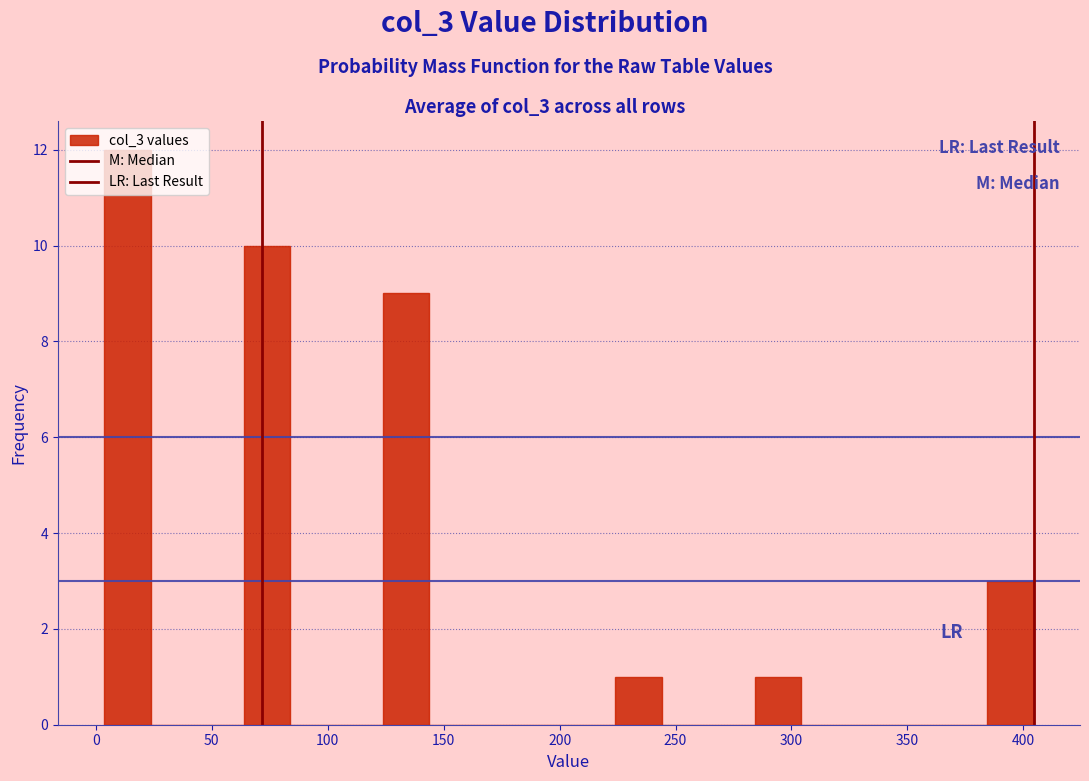

Reading left to right, transcribe this chart: for each bar, give the range it covers on the x-axis and its height. Neither the bar edges nor the heights are printed on the chart, so give them approximately, as read against the axes.

5 to 25: 12
25 to 45: 0
45 to 65: 0
65 to 85: 10
85 to 105: 0
105 to 125: 0
125 to 145: 9
145 to 165: 0
165 to 185: 0
185 to 205: 0
205 to 225: 0
225 to 245: 1
245 to 265: 0
265 to 285: 0
285 to 305: 1
305 to 325: 0
325 to 345: 0
345 to 365: 0
365 to 385: 0
385 to 405: 3